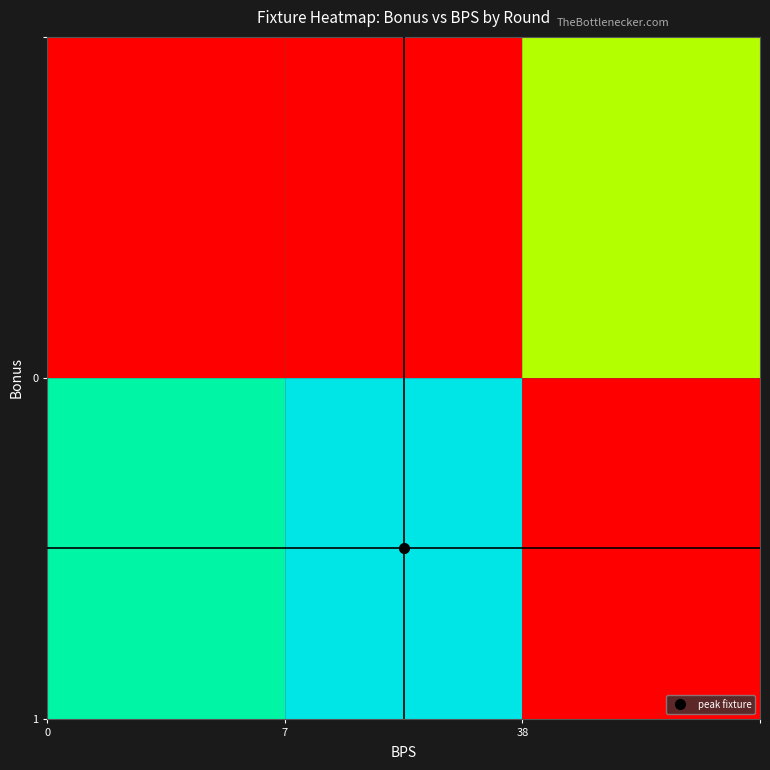

At which category is the sum across all series the highest?

4